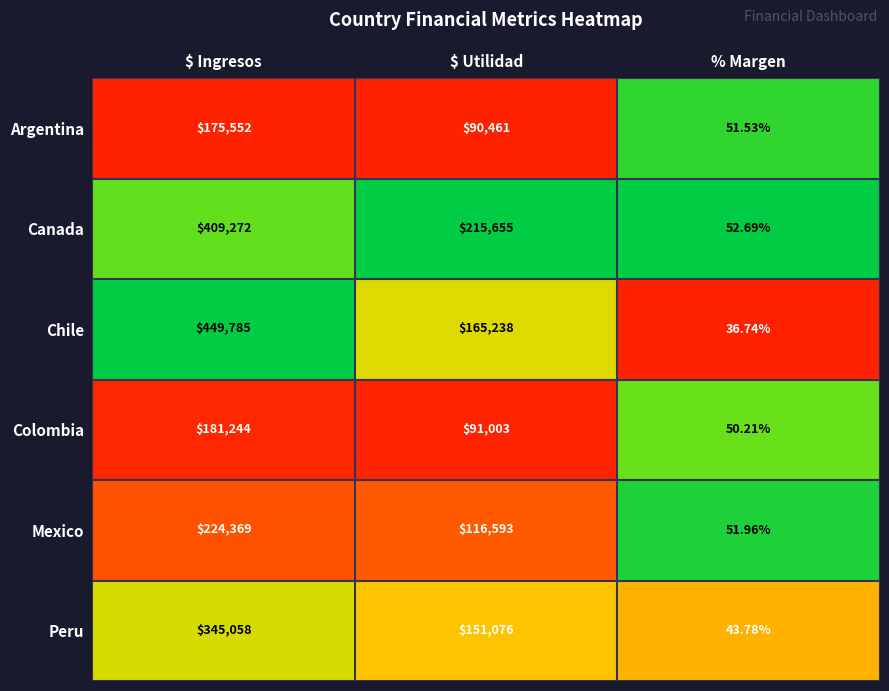

Which series has the largest total across all categories?

Canada